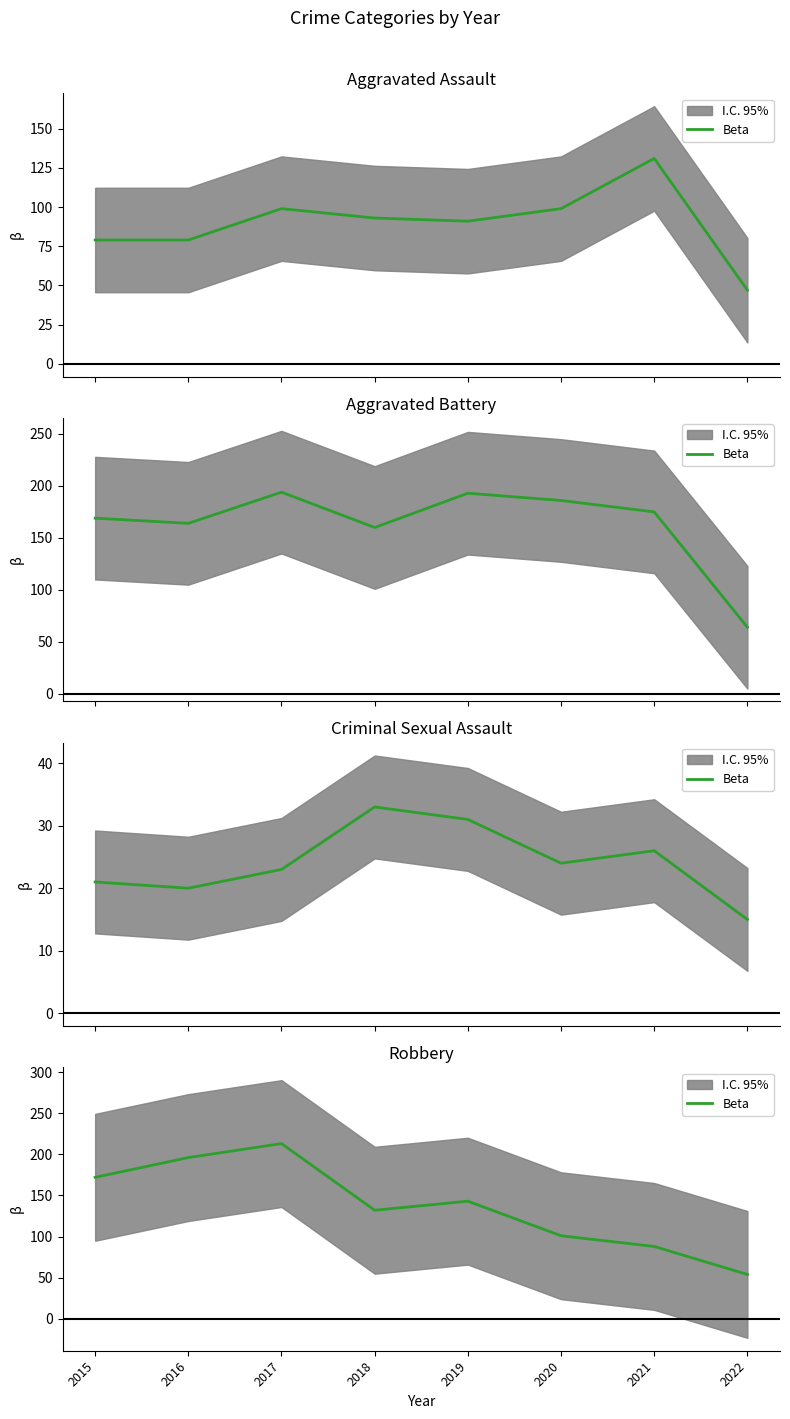

Rank the categories by value from highest to lowest.

2017, 2016, 2015, 2019, 2018, 2020, 2021, 2022